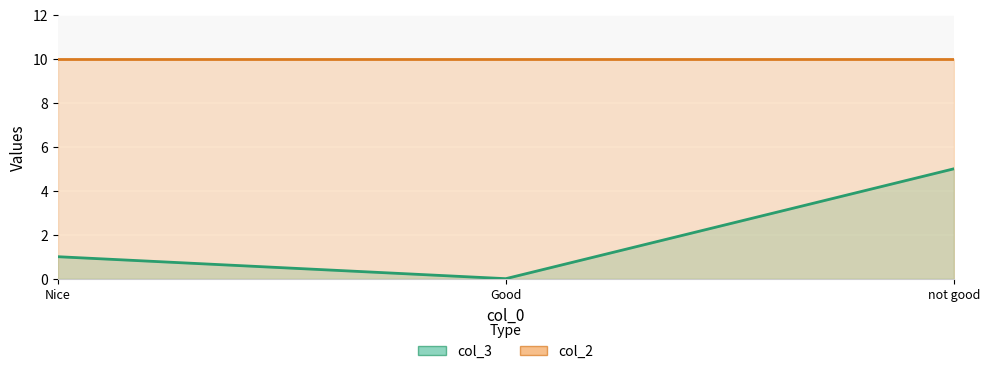

What is the value of the 1st point from the left?

1